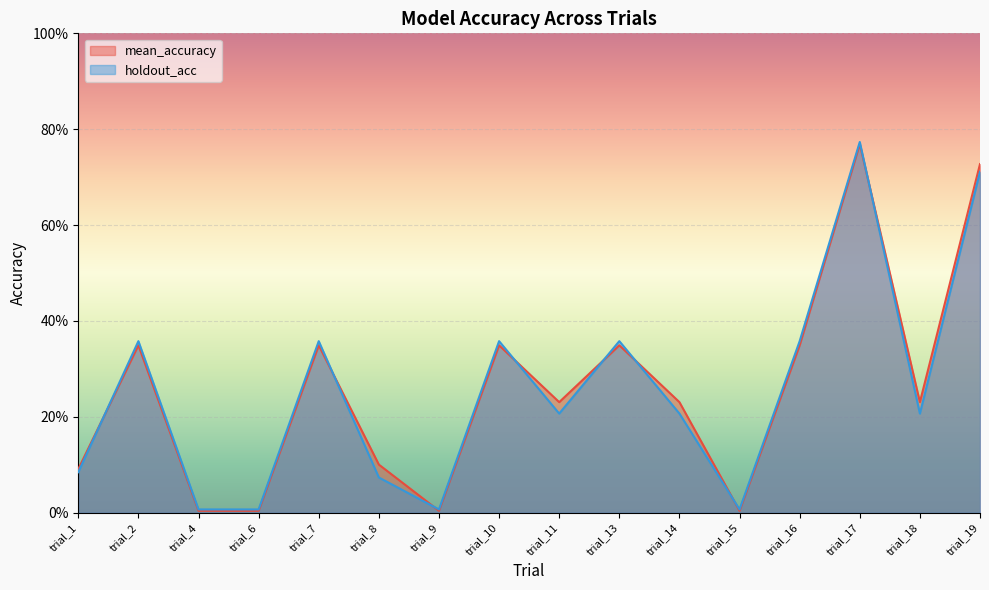

Between trial_16 and trial_18, which is larger?

trial_16